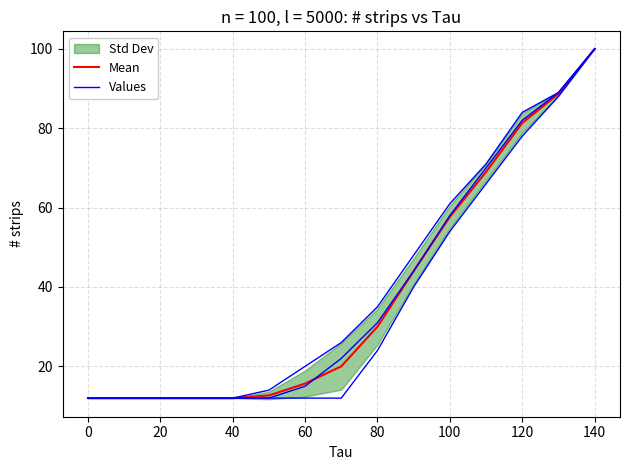

Reading left to right, extract all data points from this chart.

Mean: 12.0	12.0	12.0	12.0	12.0	12.7	15.7	20.0	30.0	44.0	57.7	69.0	81.3	88.7	100.0
Values: 12.0	12.0	12.0	12.0	12.0	14.0	20.0	26.0	35.0	48.0	61.0	71.0	84.0	89.0	100.0